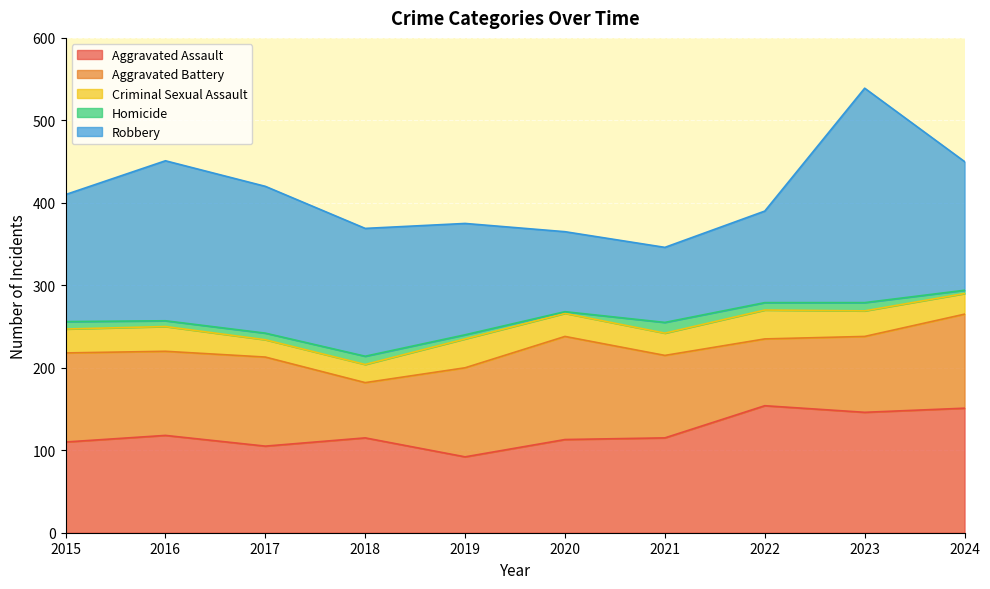

What is the average value of the Aggravated Assault series?

122